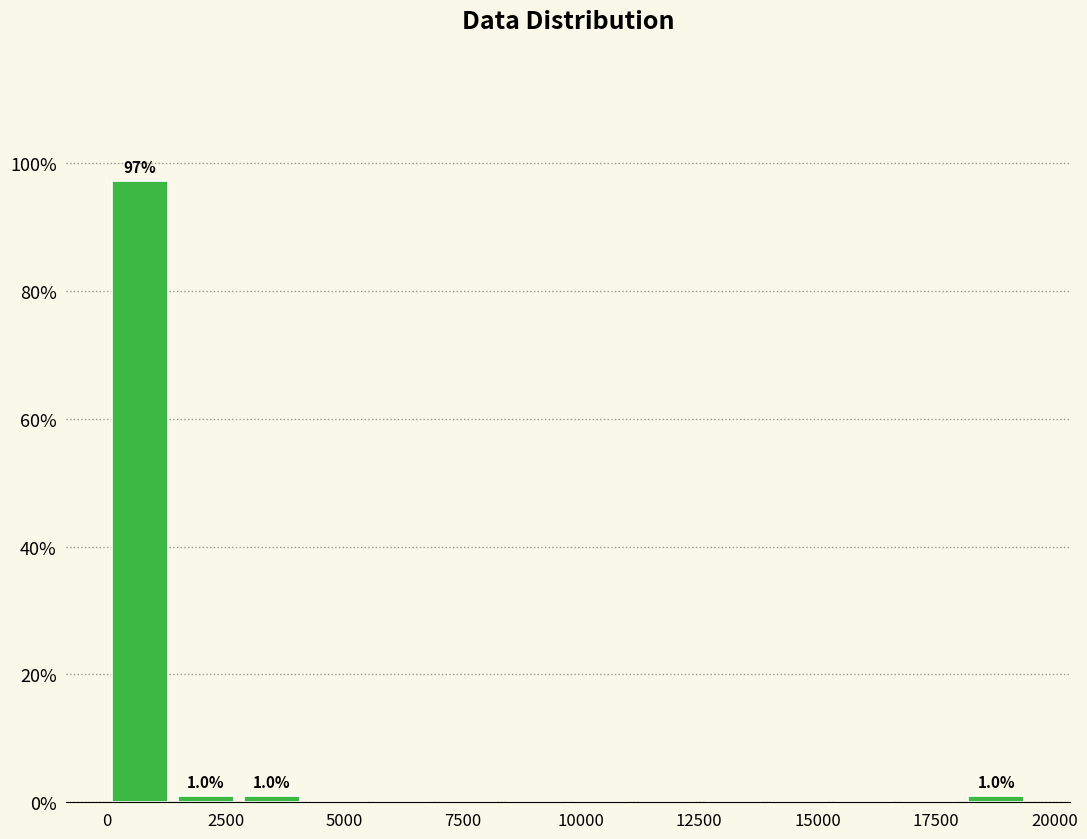

Read against the x-axis, roughly where is the centre of the tallest bar?

500